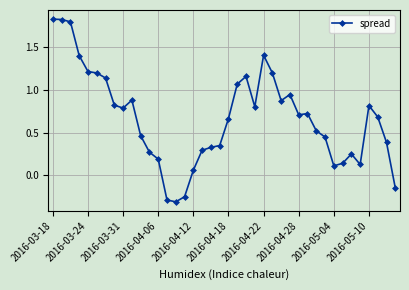

True or false: there are more than 2 points higher than both neighbors.

True